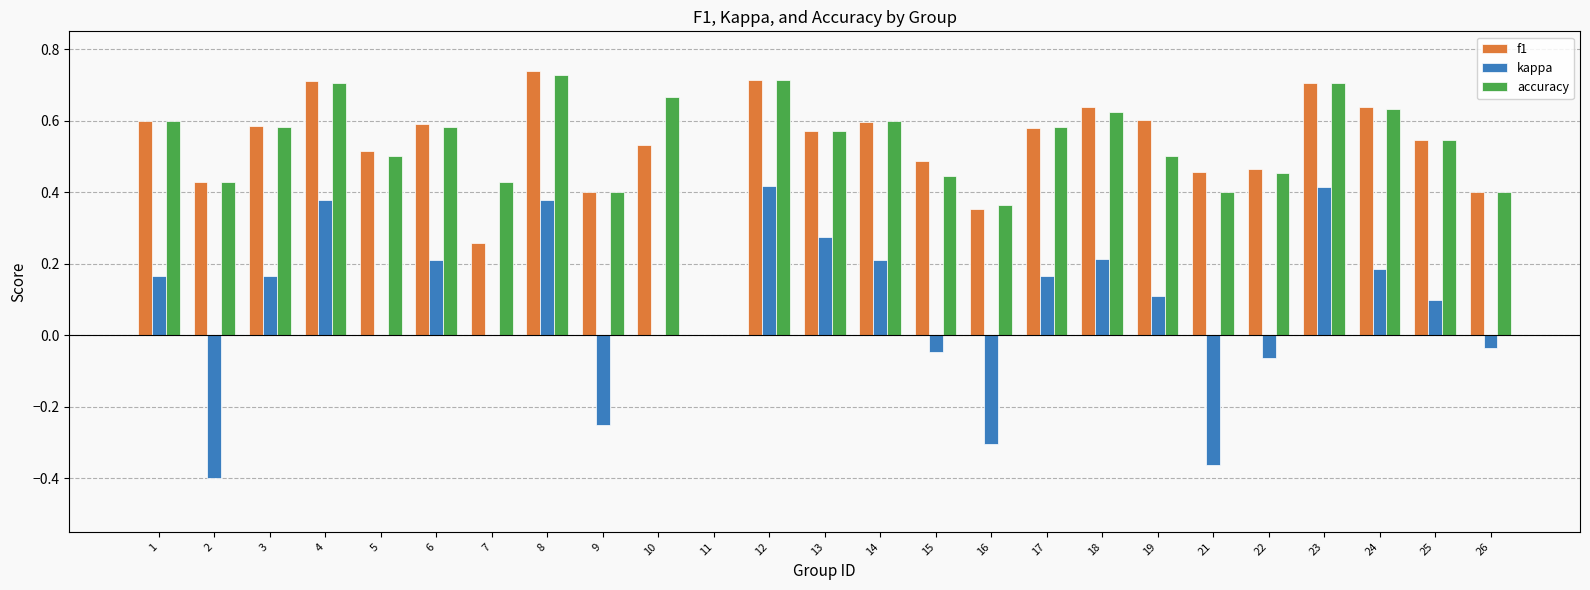

Where is accuracy nearest to the value 0?

11